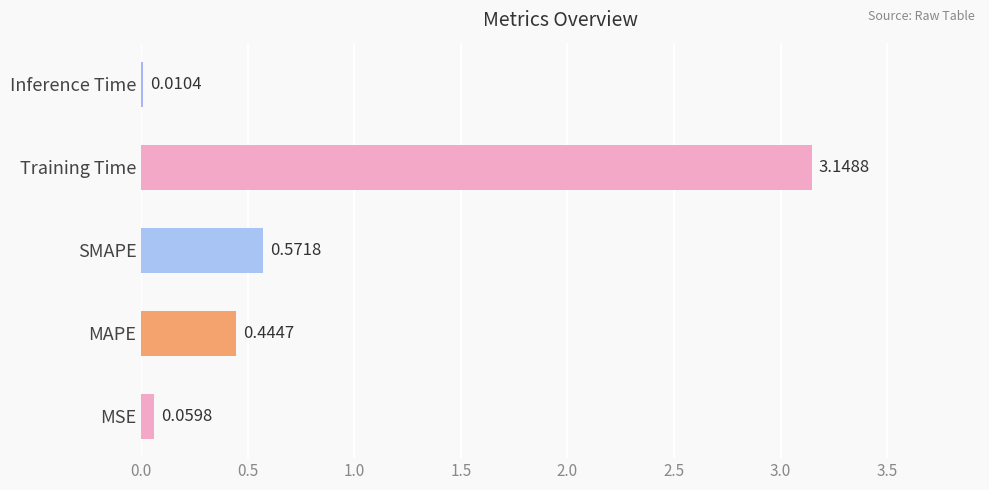

Which label corresponds to the largest value in the chart?

Training Time